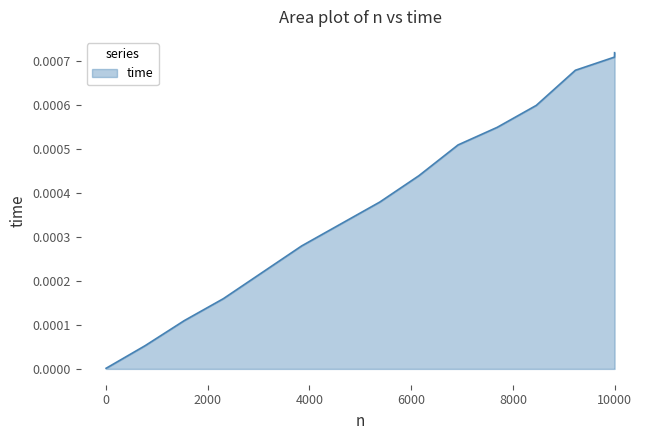

List the labels in order of value, smallest first.

0, 769, 1538, 2307, 3076, 3845, 4614, 5383, 6152, 6921, 7690, 8459, 9228, 9997, 9999